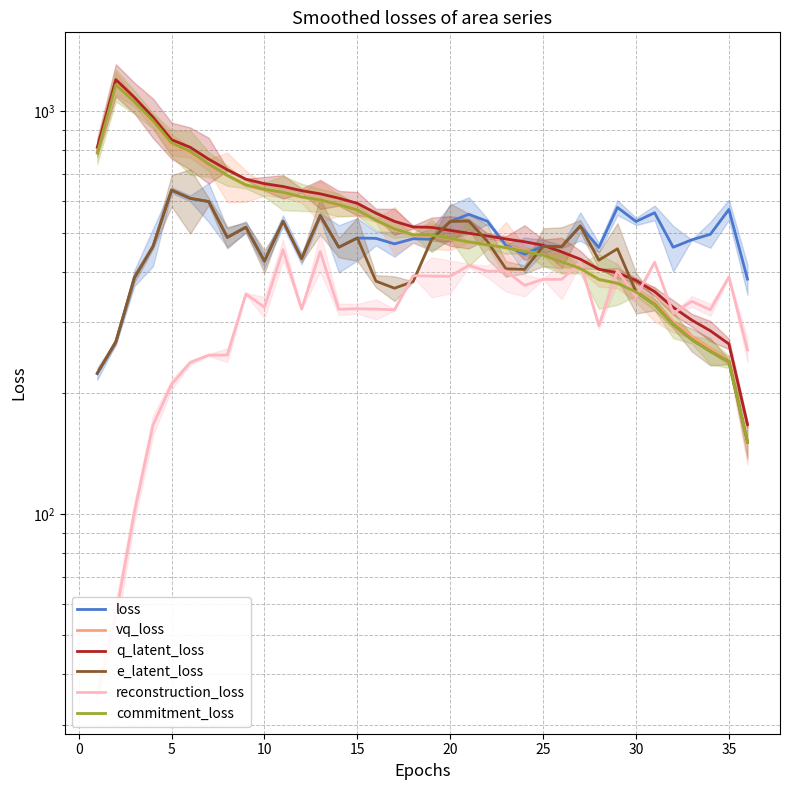

What is the label of the 1st point from the right?

35